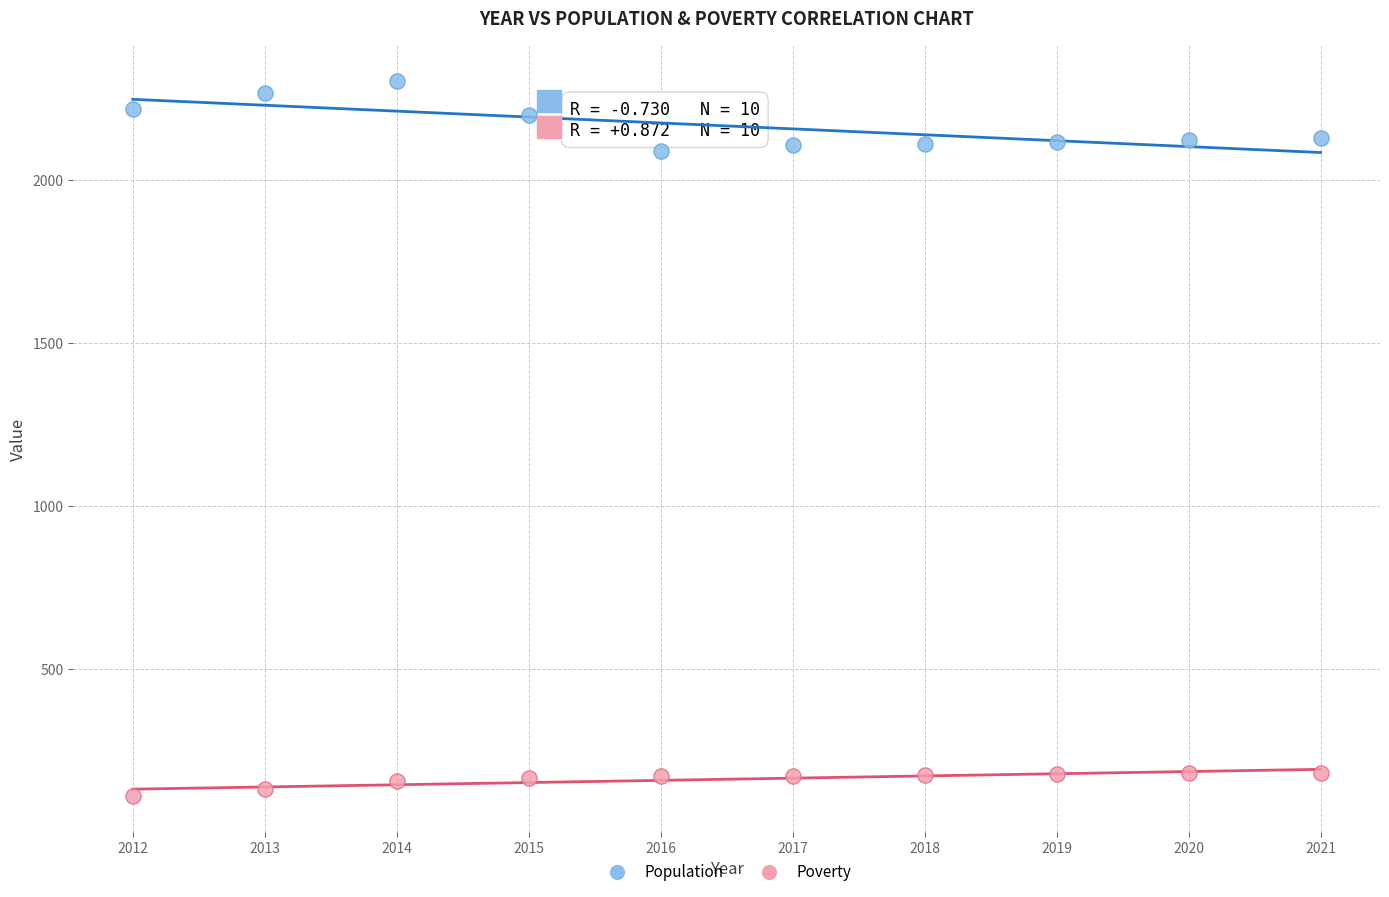

Which series has the widest spread of Y values?

Population